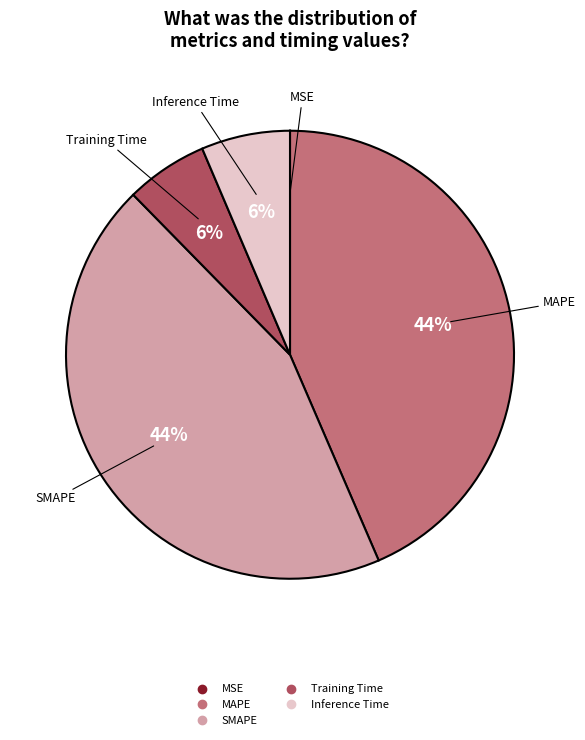

Is Training Time the majority of the pie?

No